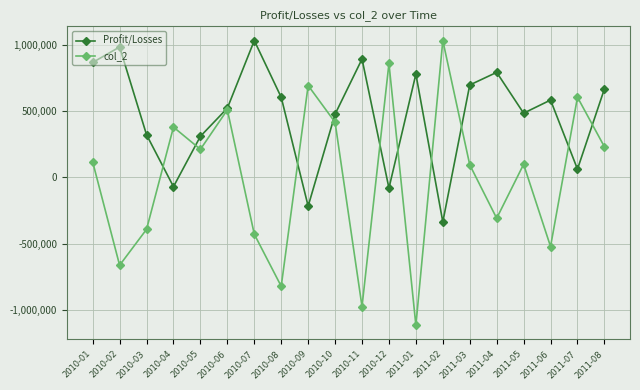

How many lines are shown in the chart?

2